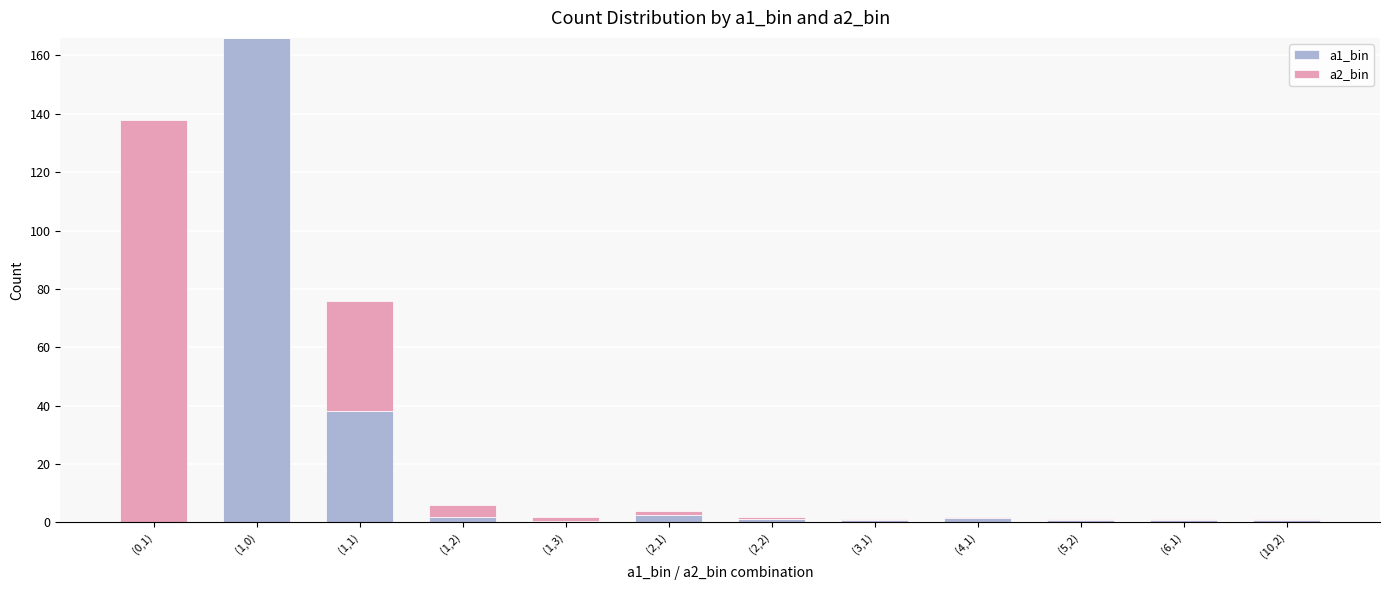

True or false: a1_bin has a value of 166.0 at (1,0).

True